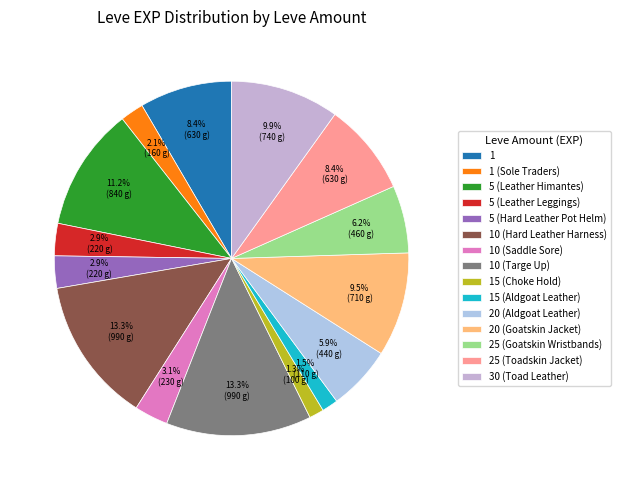

Is 5 (Leather Himantes) the majority of the pie?

No